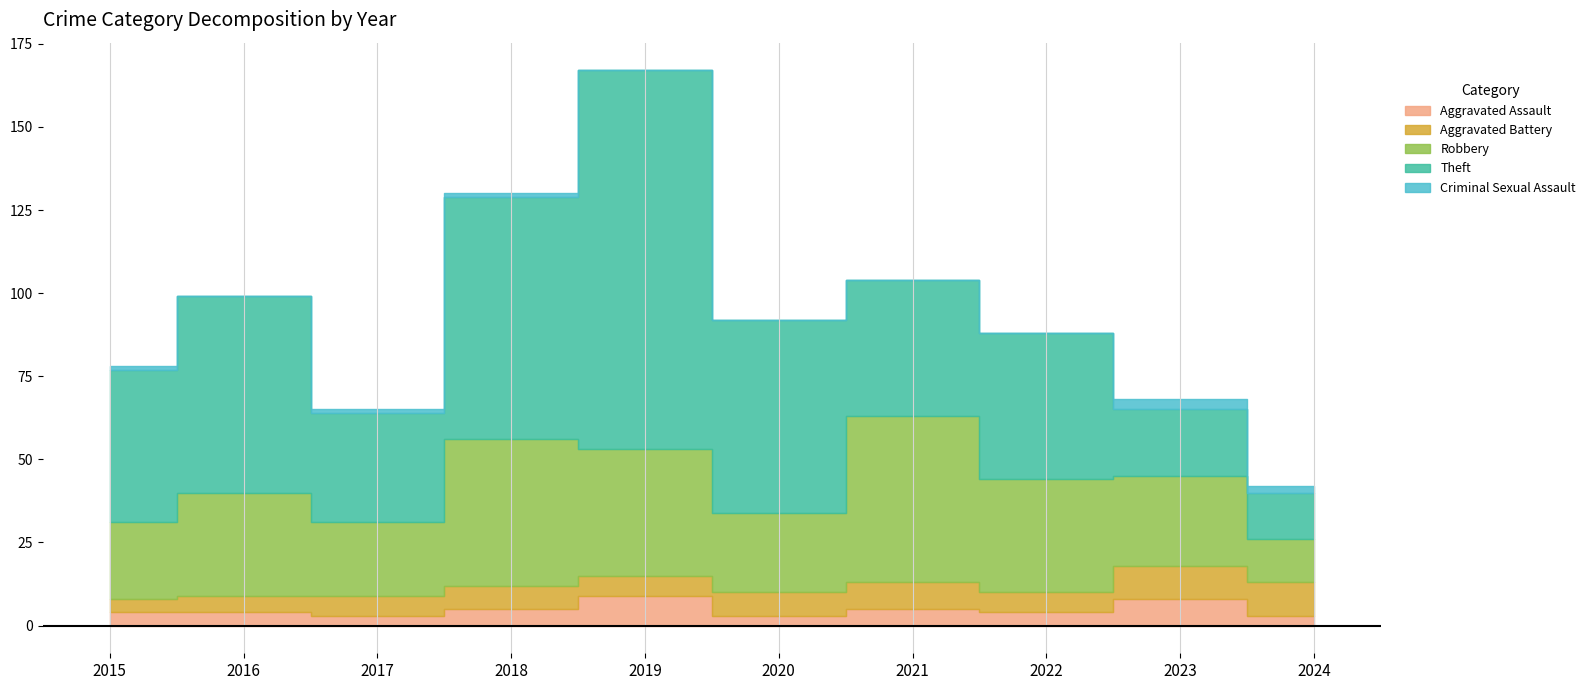

List the series in order of their peak value, lowest first.

Criminal Sexual Assault, Aggravated Assault, Aggravated Battery, Robbery, Theft